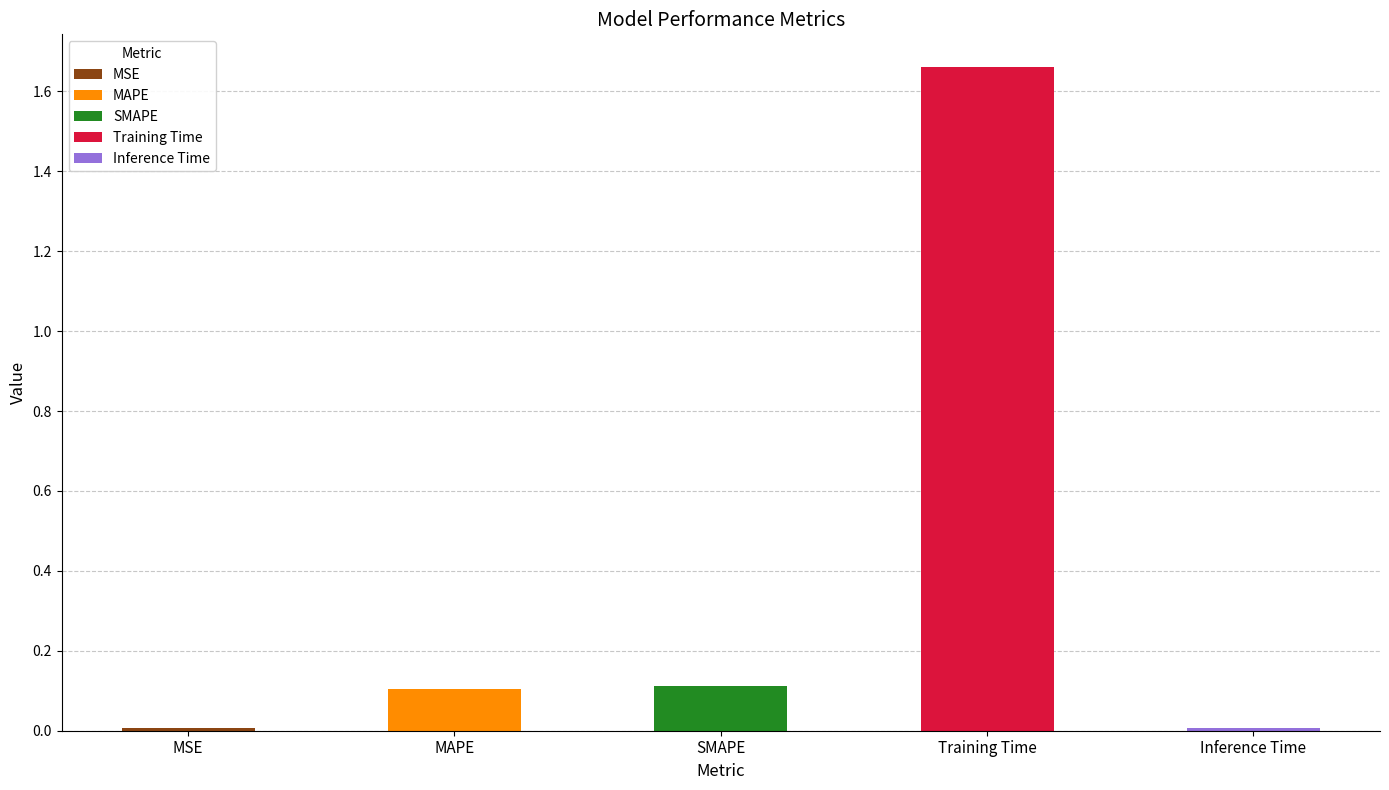

Reading left to right, list all the values displayed in this chart.

0.0	0.1	0.1	1.7	0.0